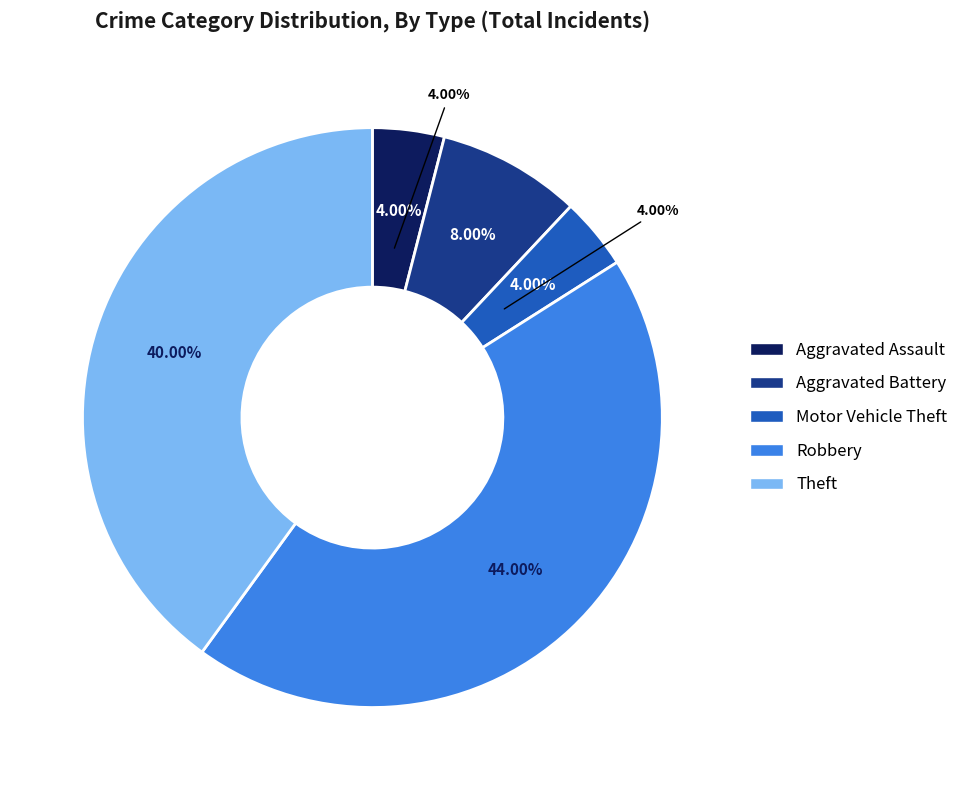

To the nearest percent, what percentage of the pie is Robbery?

44%